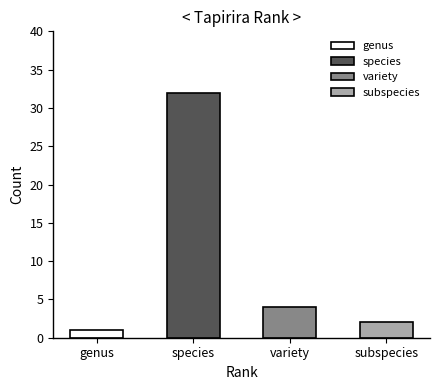

What is the spread (max minus min) of values at variety?

4